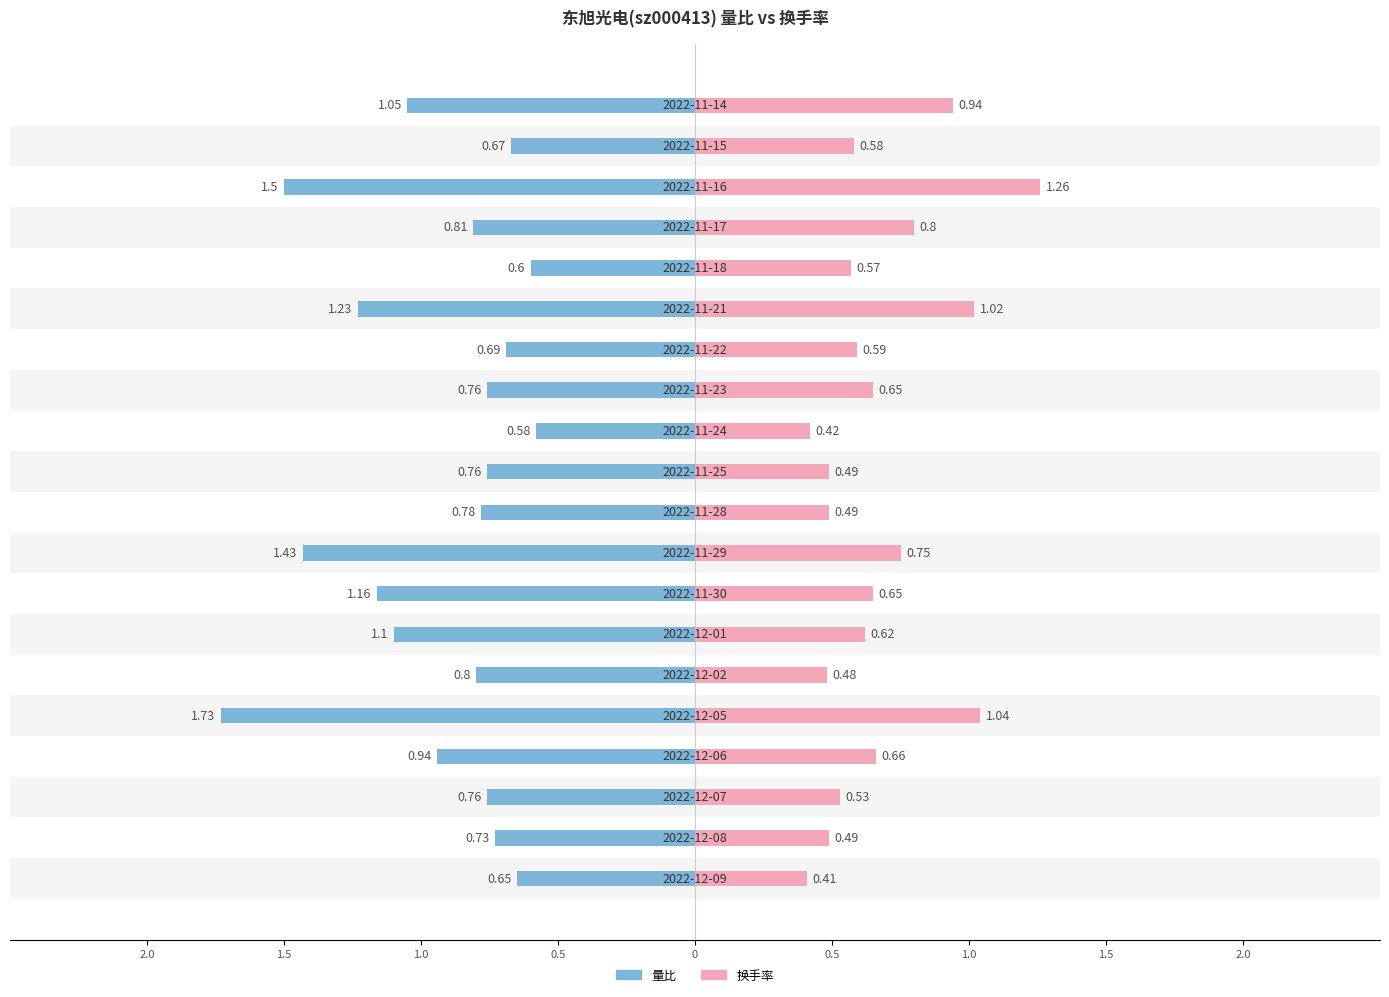

The value of 量比 at 14 is -1.9. True or false?

False